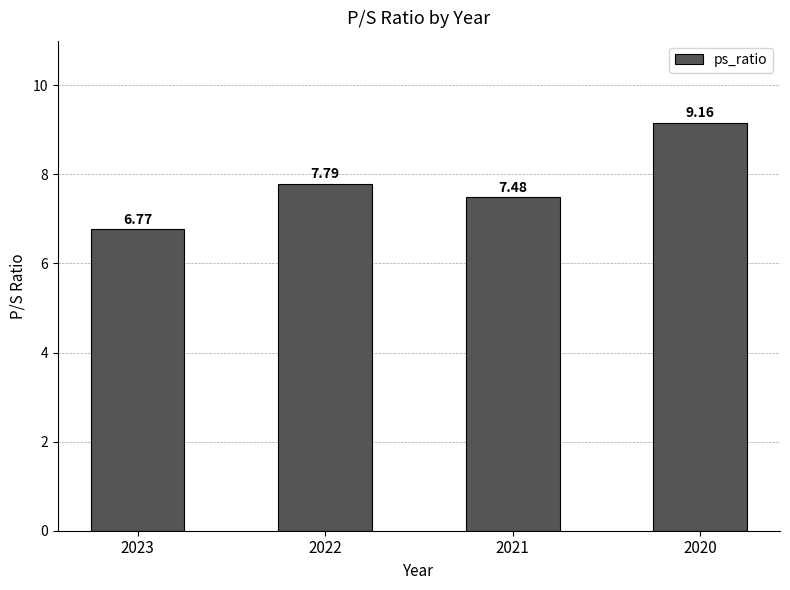

Reading right to left, extract all data points from this chart.

9.2	7.5	7.8	6.8